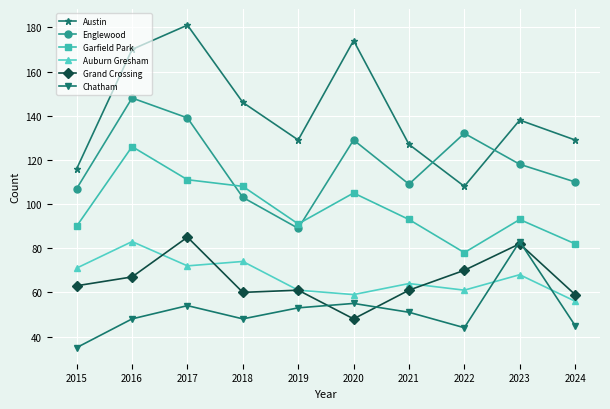

What is the difference between the second highest and minimum values in the Englewood series?

50